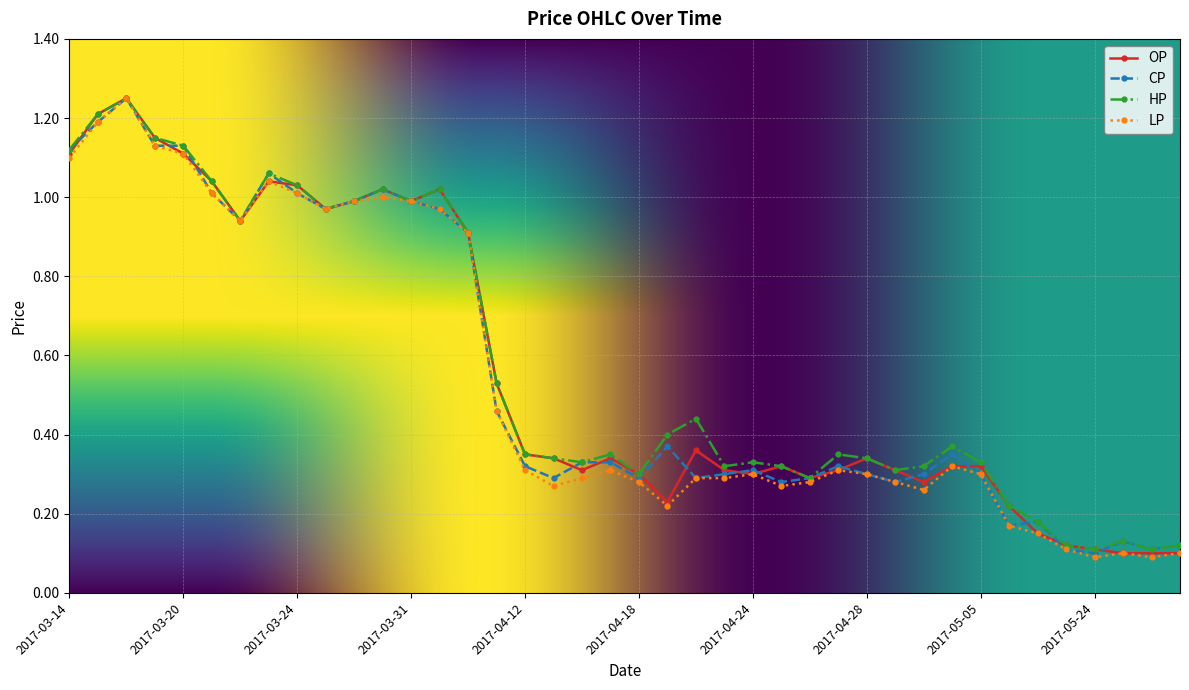

At how many categories does at least one series exceed 0?

40